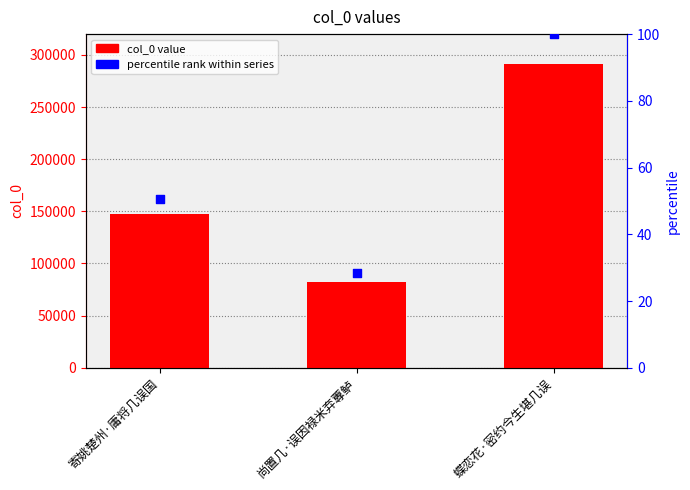

At which category is the sum across all series the highest?

蝶恋花·密约今生堪几误